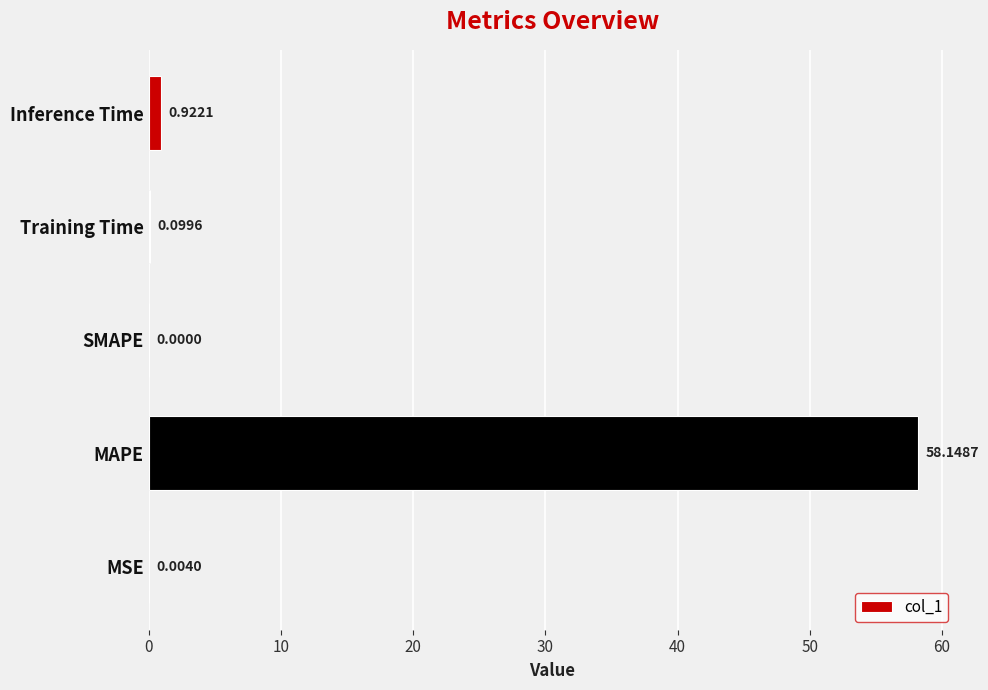

What is the sum of all values?

59.2